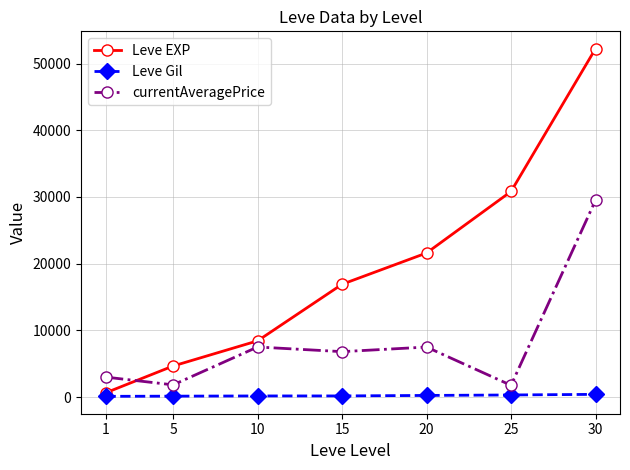

Does the chart have visible grid lines?

Yes